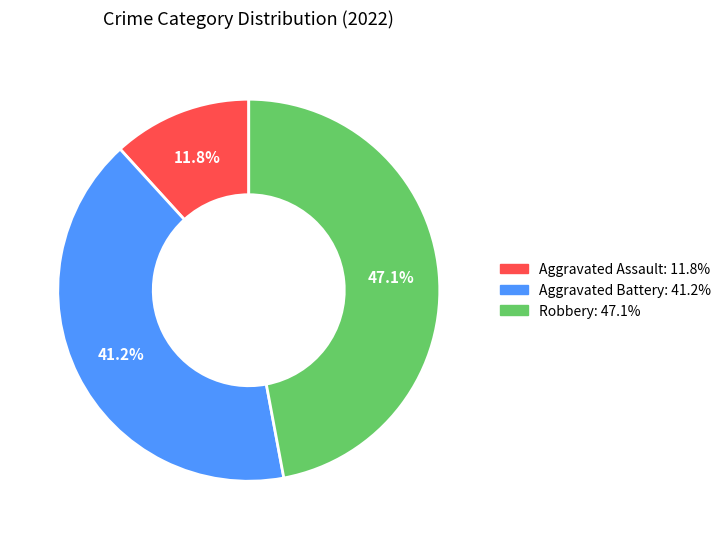

Is there any slice that represents more than half of the pie?

No